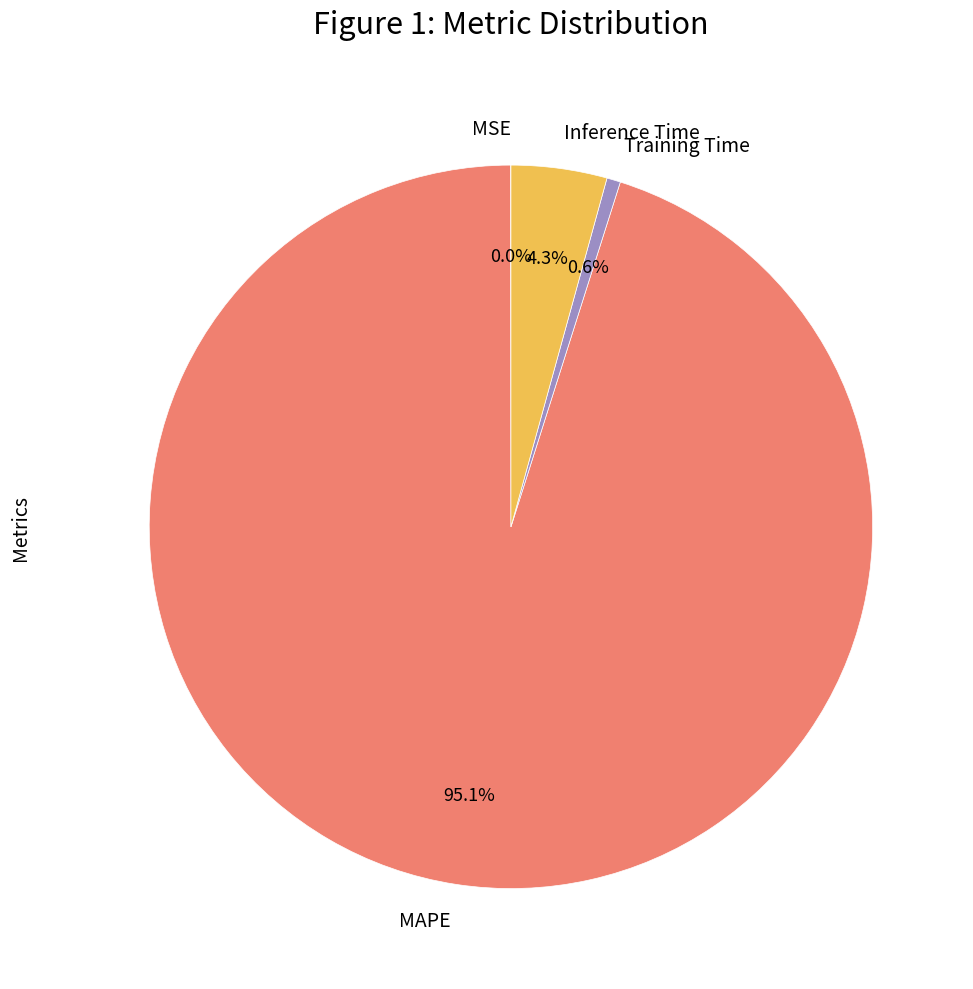

Is there a majority slice in this chart?

Yes